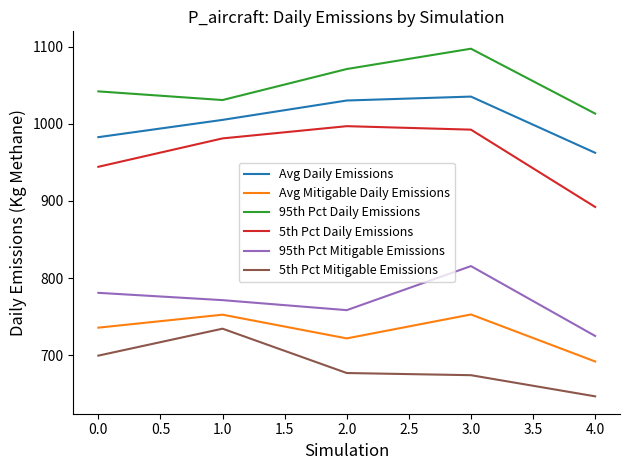

What are all the series names shown in the legend?

Avg Daily Emissions, Avg Mitigable Daily Emissions, 95th Pct Daily Emissions, 5th Pct Daily Emissions, 95th Pct Mitigable Emissions, 5th Pct Mitigable Emissions